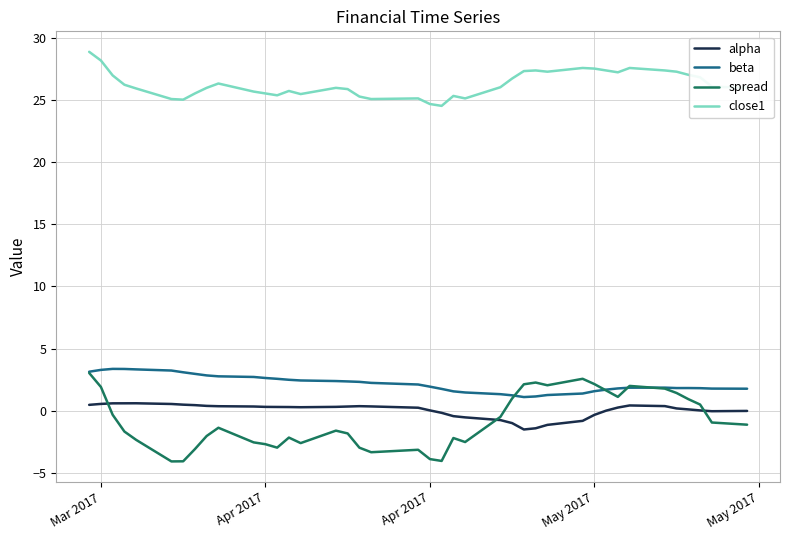

Which series has the largest total across all categories?

close1